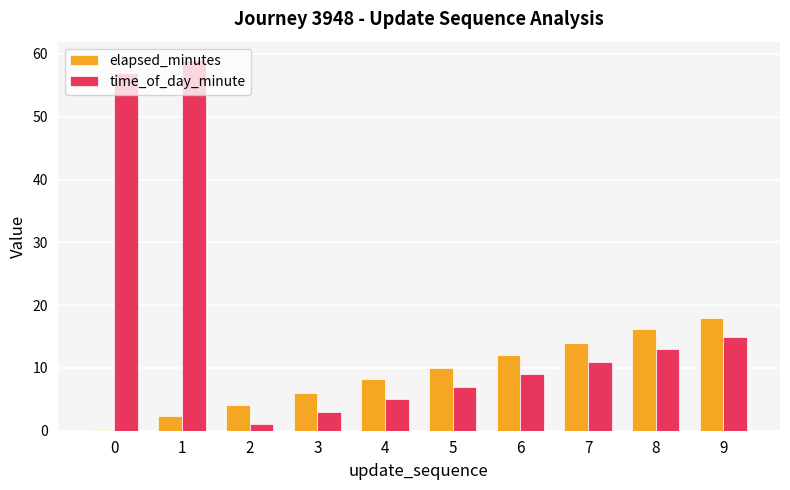

Which series has the largest total across all categories?

time_of_day_minute